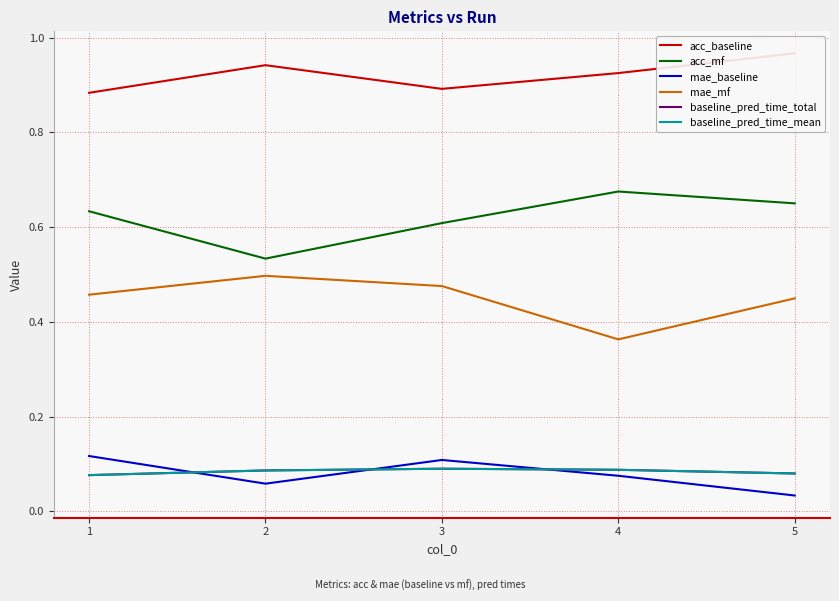

Does the chart display data point markers on the line(s)?

No